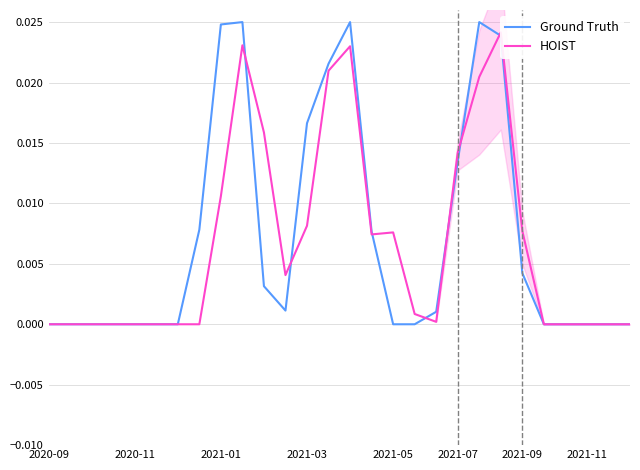

True or false: Ground Truth has a value of 0.0 at 20.

True